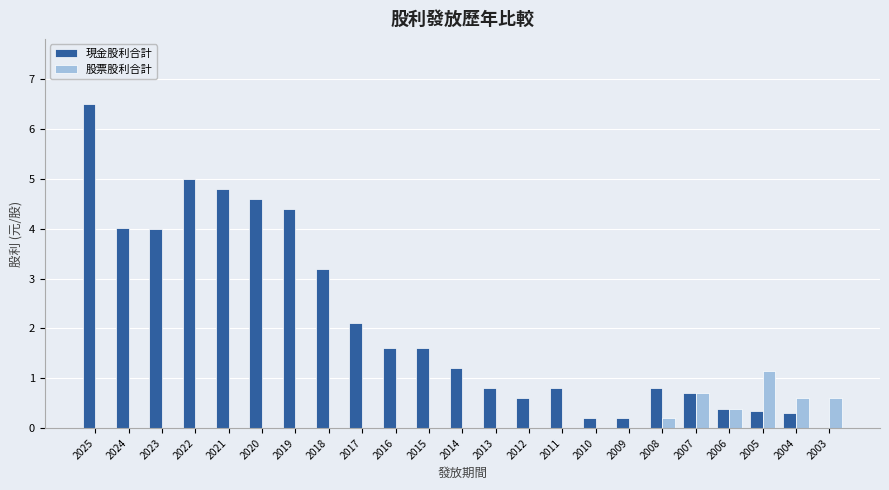

At which category is the sum across all series the highest?

2025